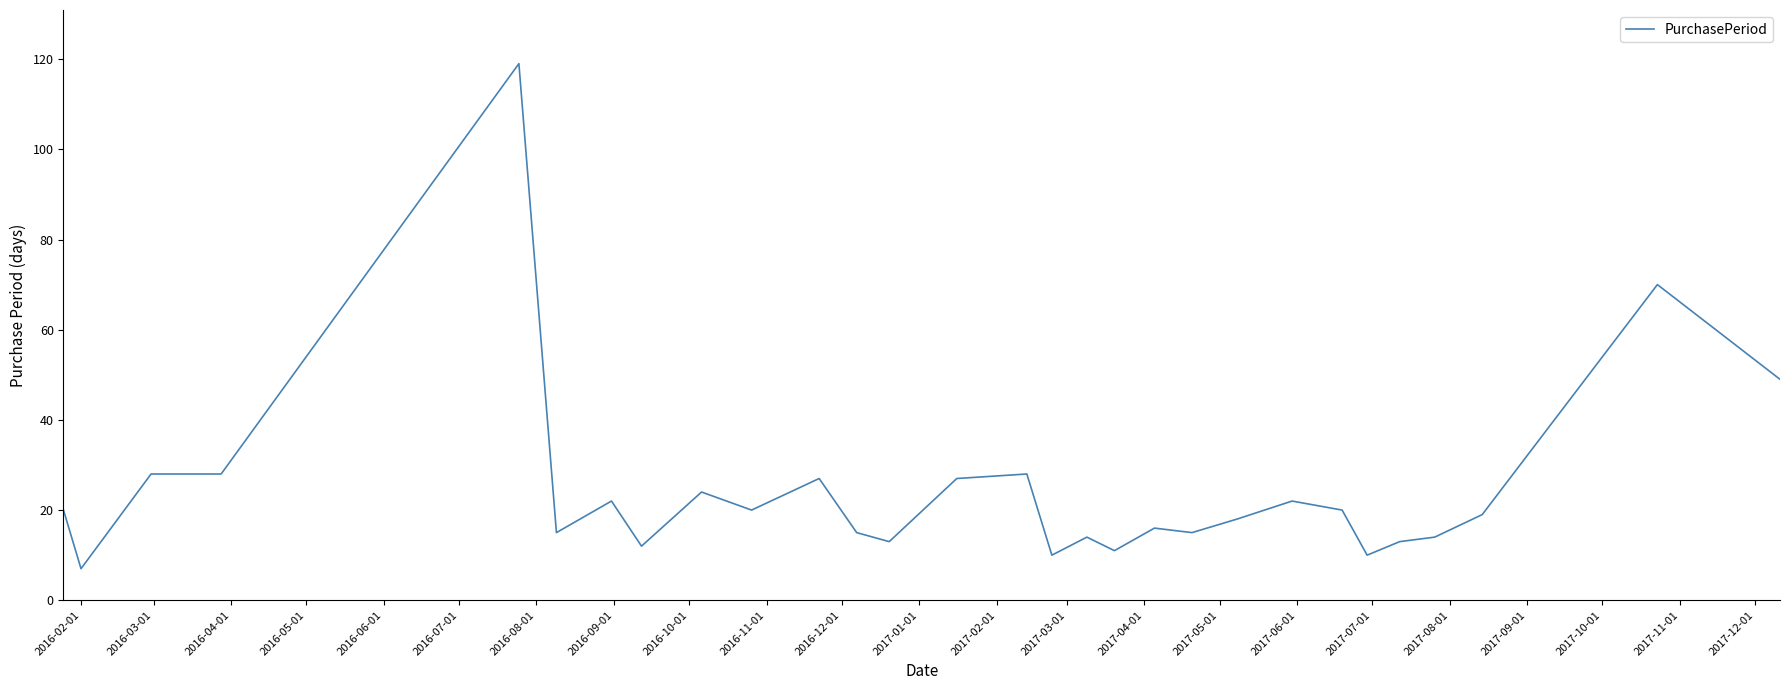

What is the greatest value displayed?

119